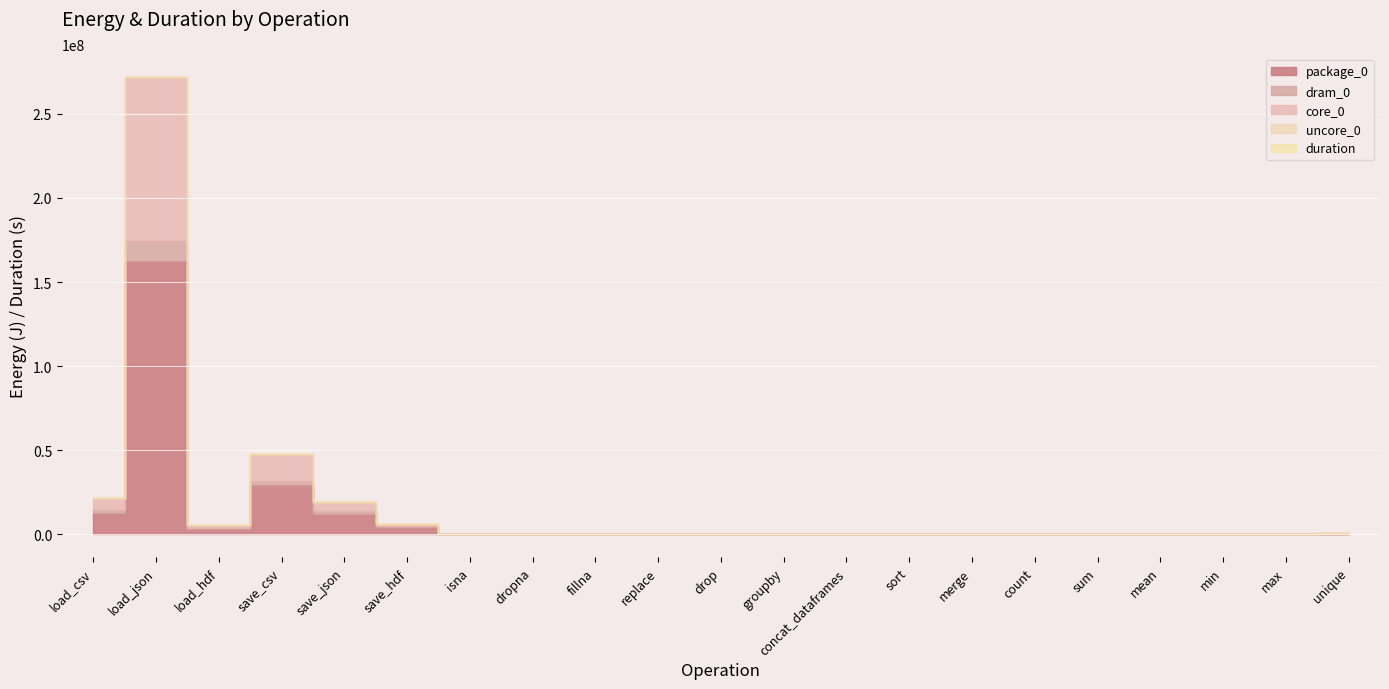

What position from the right is save_csv?

18